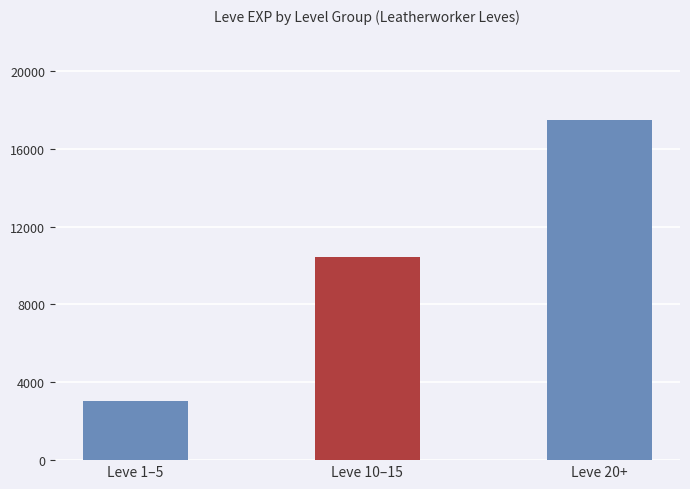

List the labels in order of value, largest first.

Leve 20+, Leve 10–15, Leve 1–5